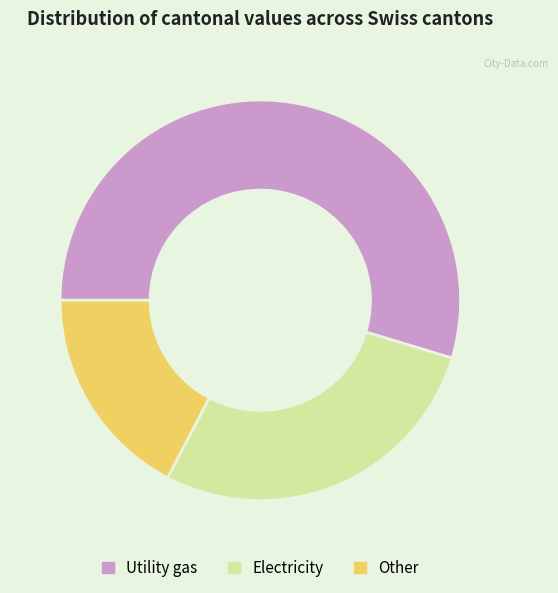

Rank the categories by value from highest to lowest.

Utility gas, Electricity, Other